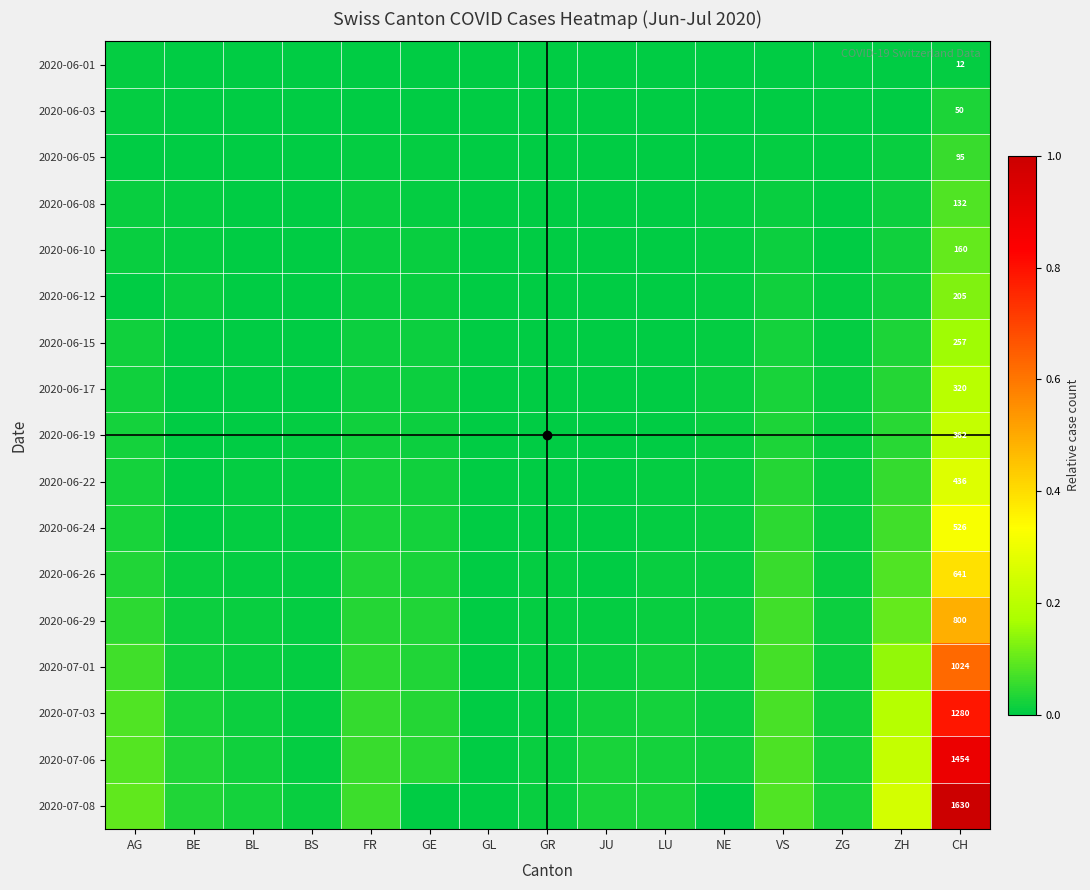

At which label does 2020-06-22 reach its peak?

CH